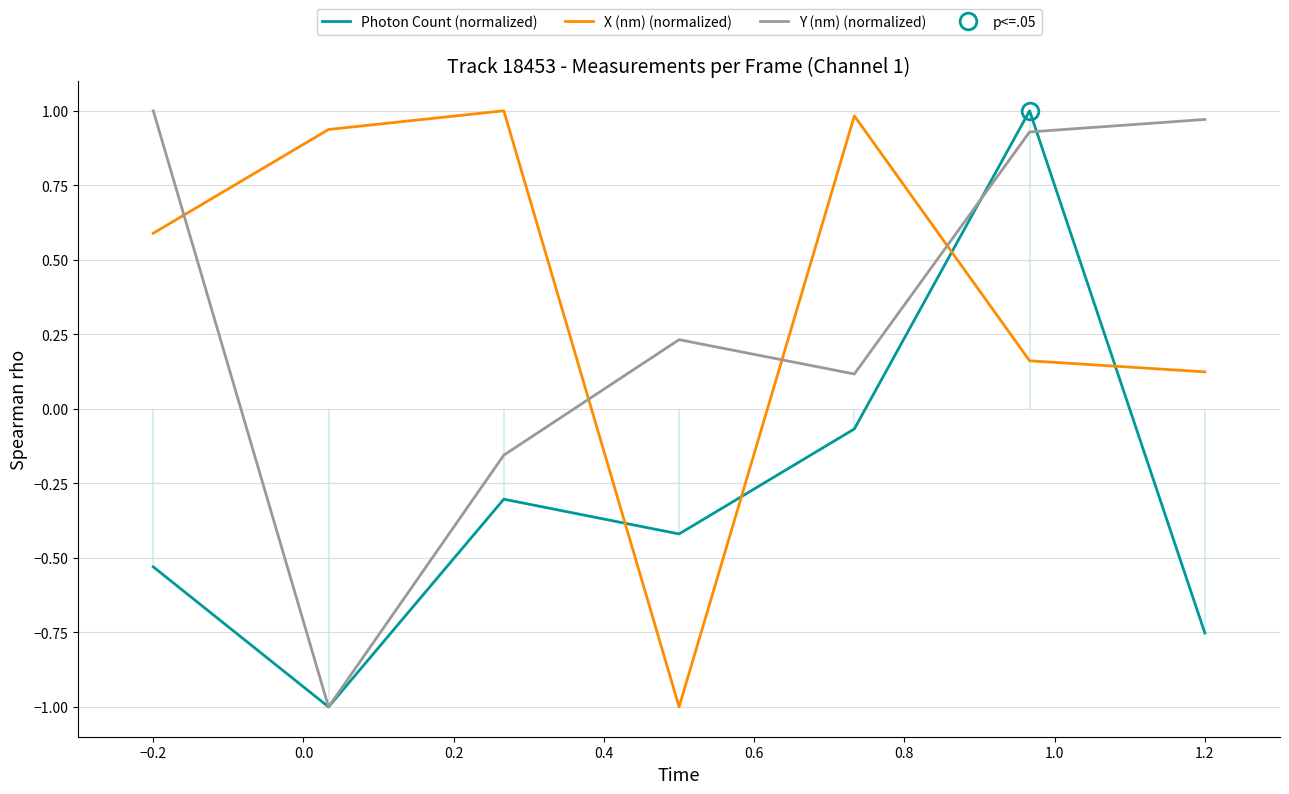

True or false: X (nm) (normalized) and Y (nm) (normalized) intersect in this chart.

True